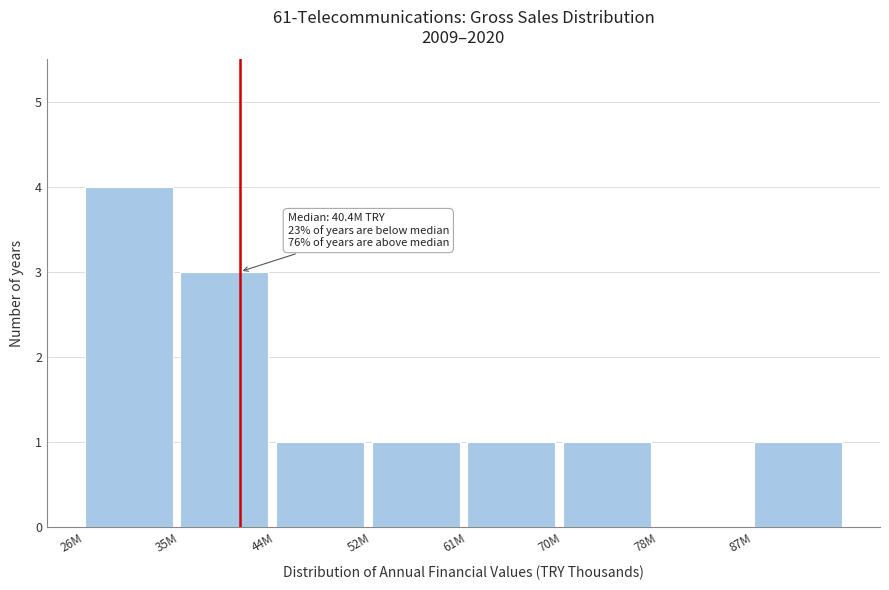

Reading left to right, what are all the values shown in this chart?

26M=4	35M=3	44M=1	52M=1	61M=1	70M=1	78M=0	87M=1